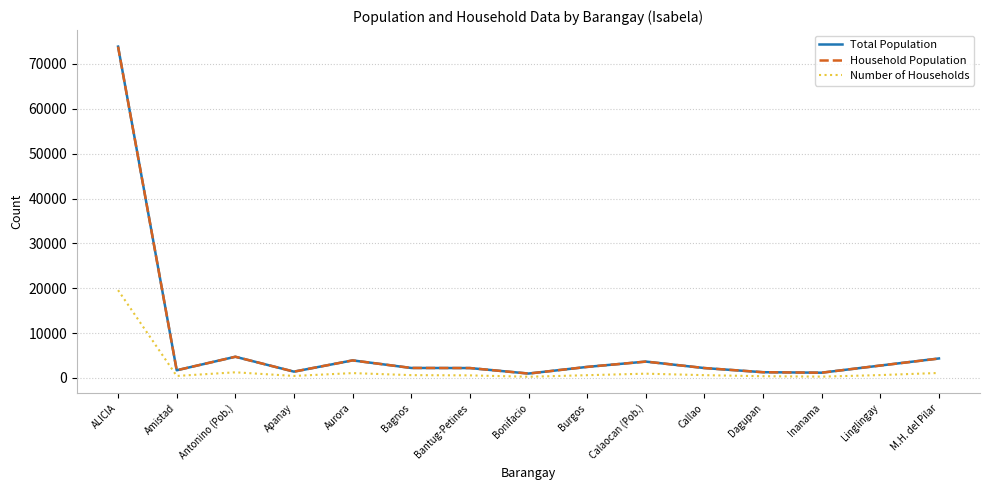

Where does the Household Population series first go above 2217?

ALICIA